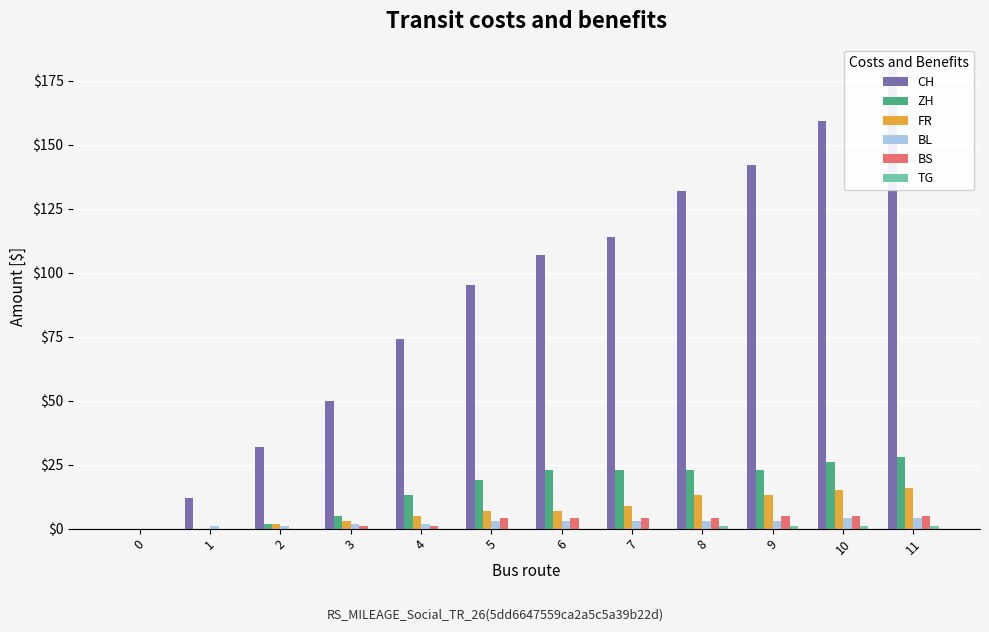

Rank the series by their maximum value, from lowest to highest.

TG, BL, BS, FR, ZH, CH